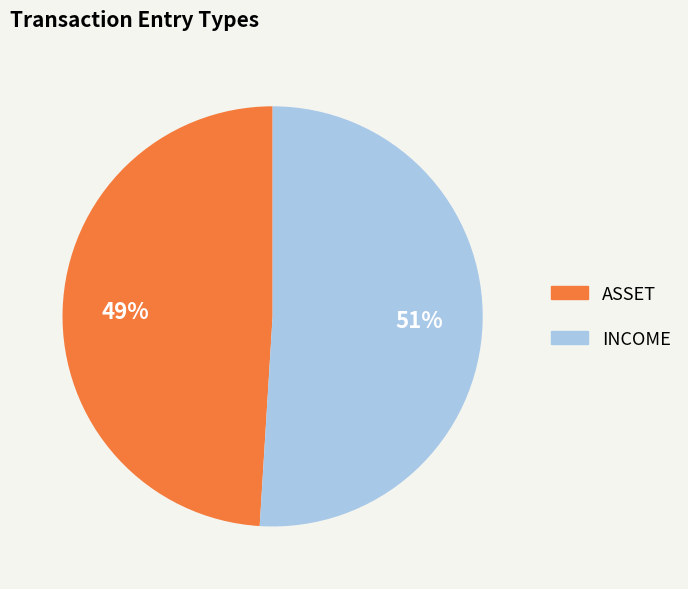

Combined, do INCOME and ASSET account for over 50%?

Yes